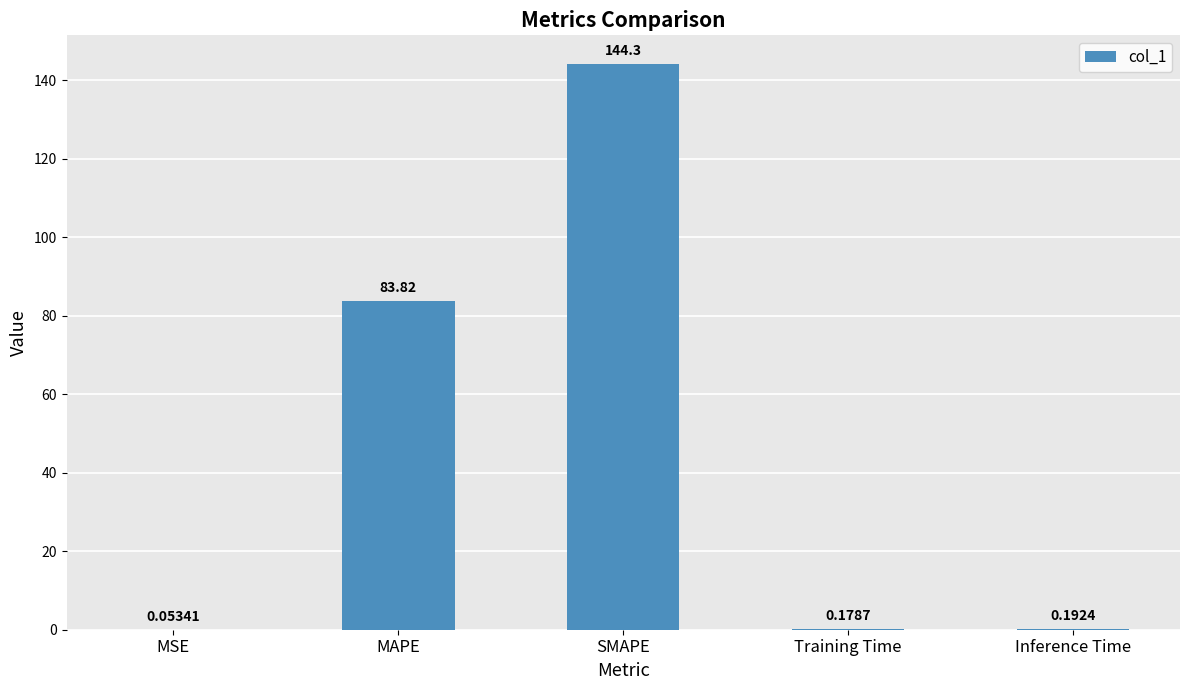

Where is the data nearest to the value 72?

MAPE